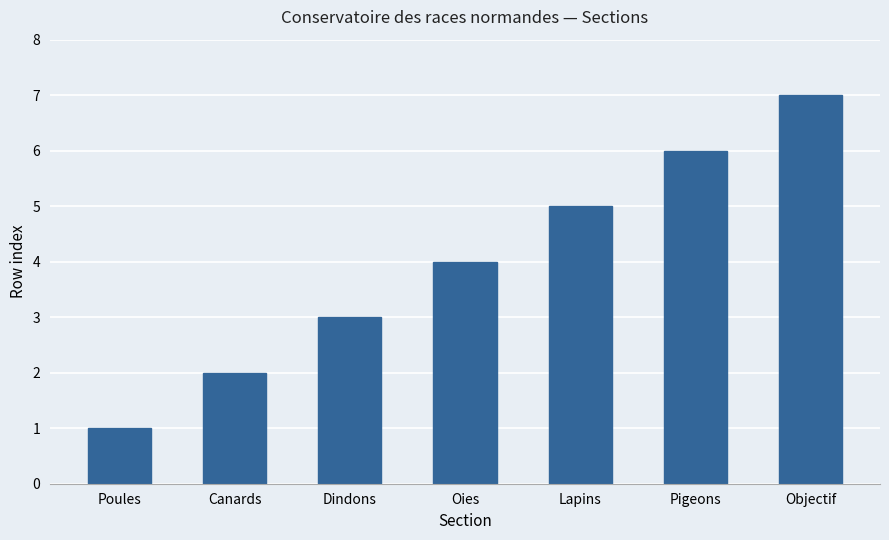

Read the value at Pigeons.

6